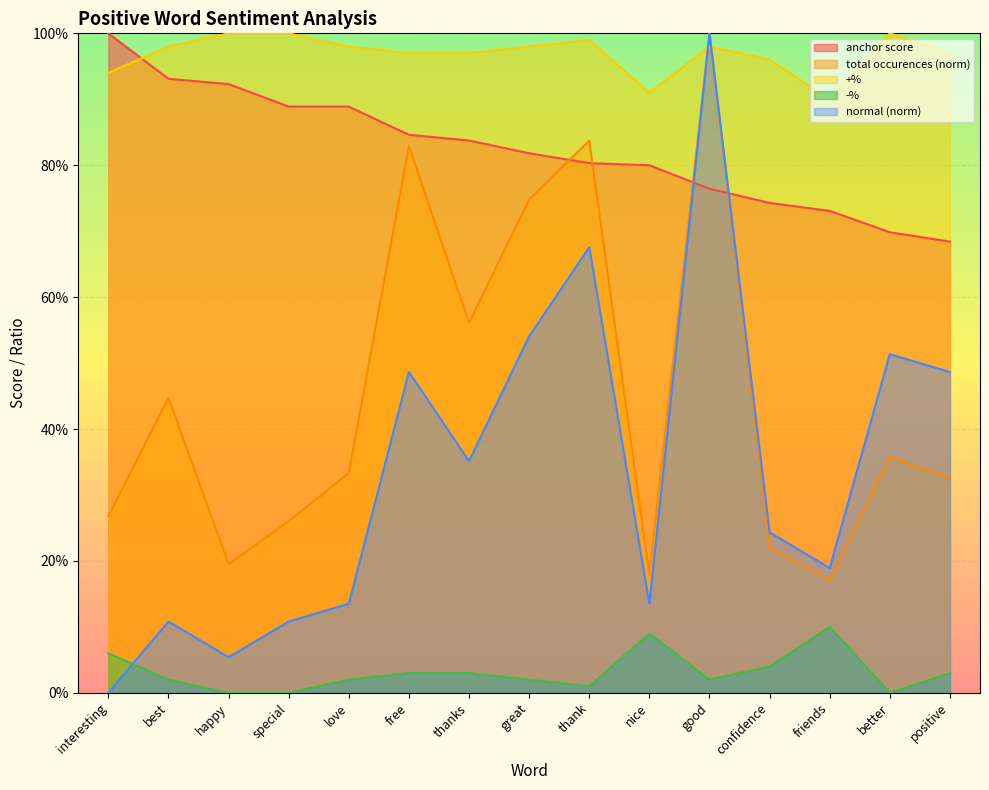

List the series in order of their peak value, highest first.

anchor score, normal, total occurences, +%, -%